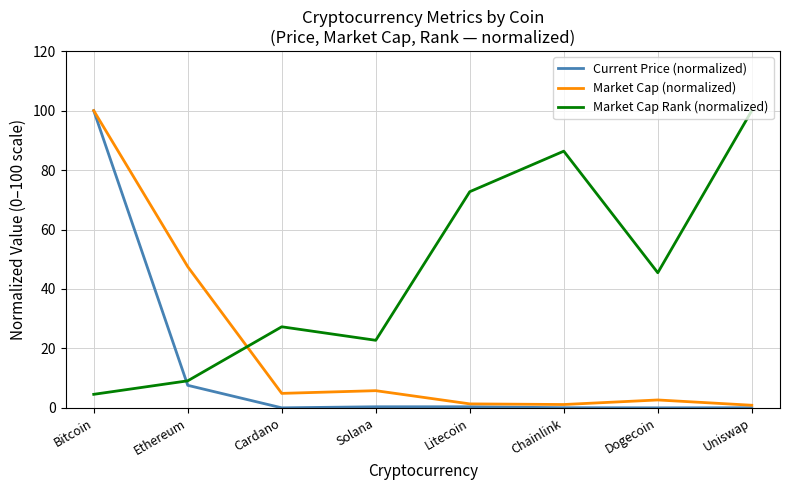

How many times do Current Price (normalized) and Market Cap Rank (normalized) cross each other?

1